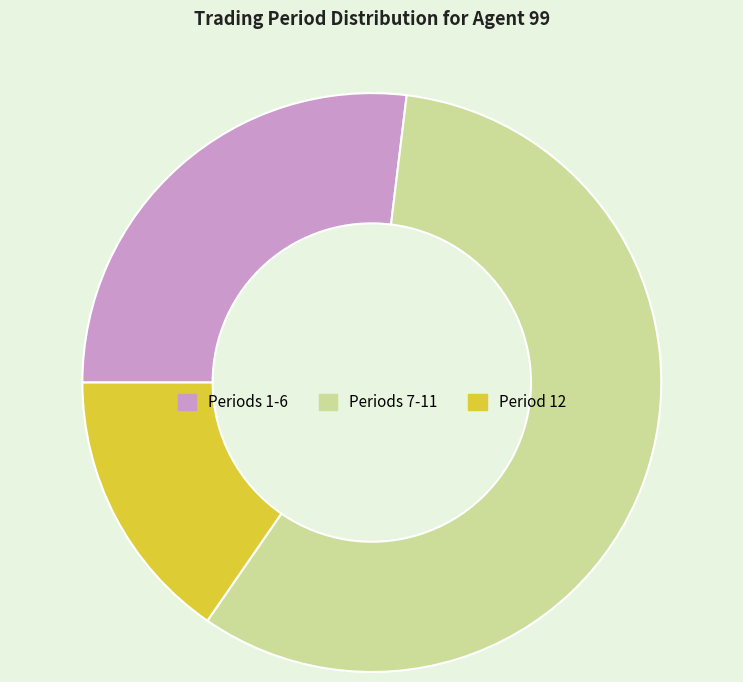

Is there any slice that represents more than half of the pie?

Yes